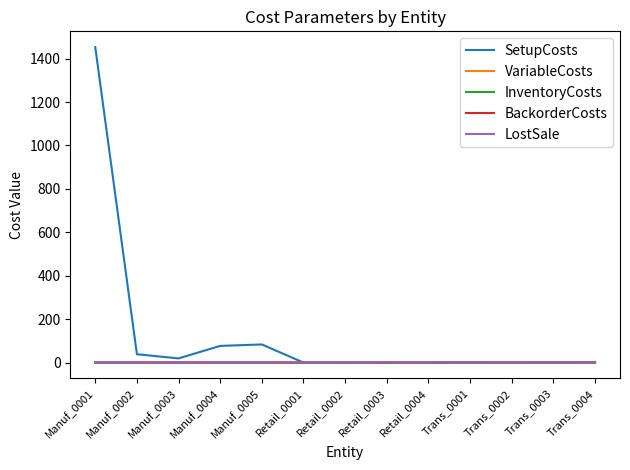

Which series has the largest range (max minus min)?

SetupCosts